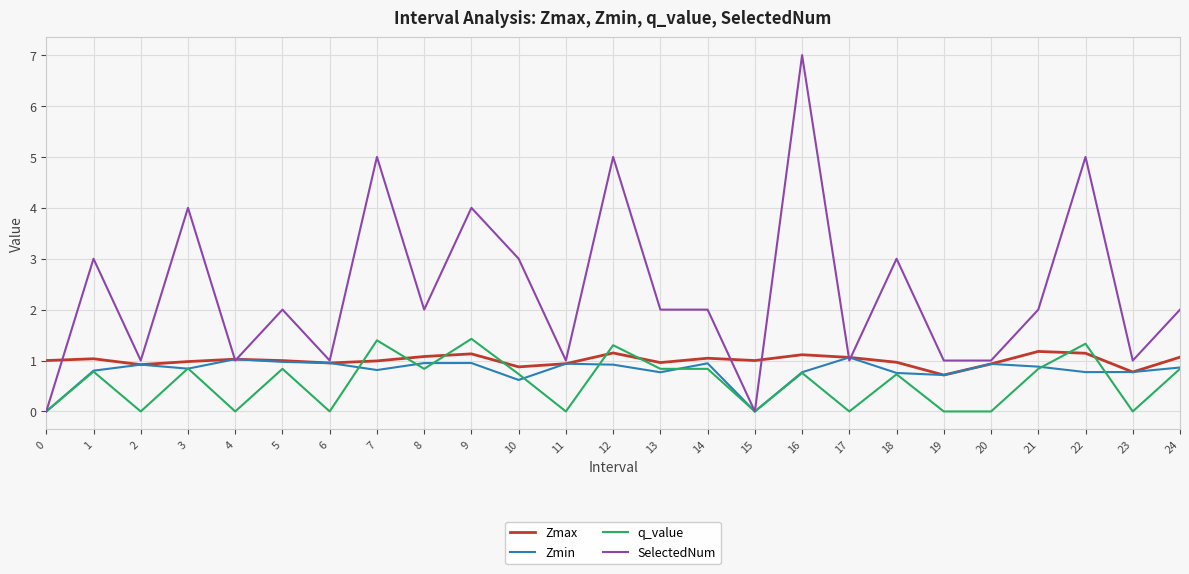

At which category is the sum across all series the highest?

16